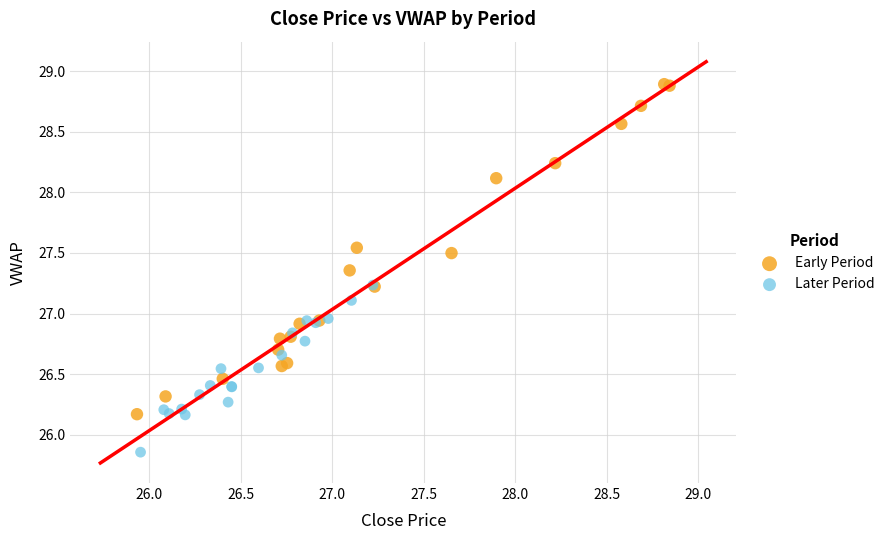

Which series contains the highest Y value?

Early Period